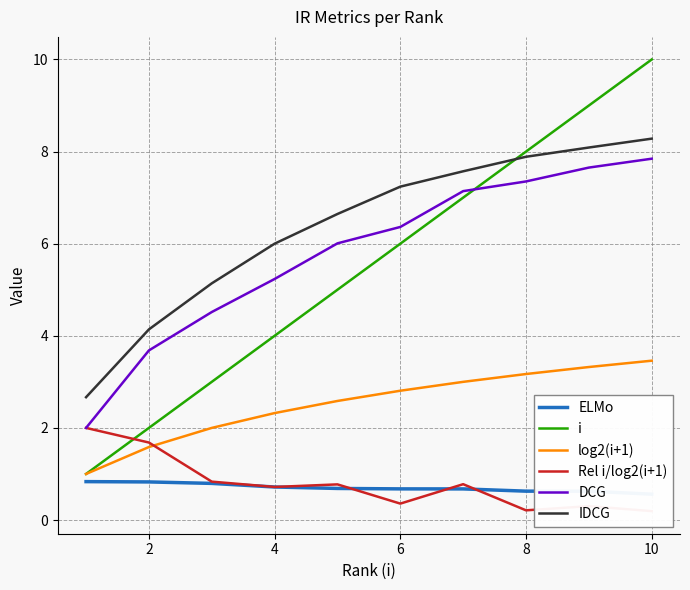

True or false: i and IDCG cross at least once.

True